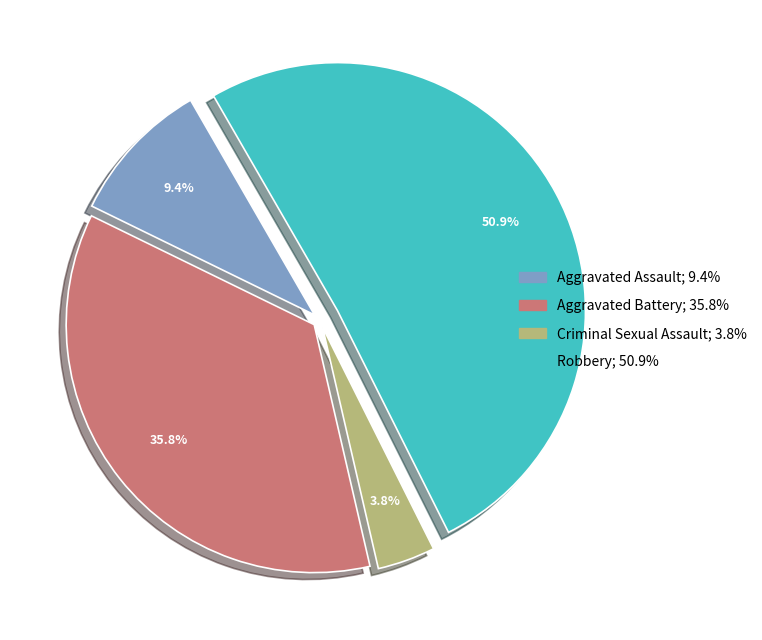

Count the number of slices in the pie.

4